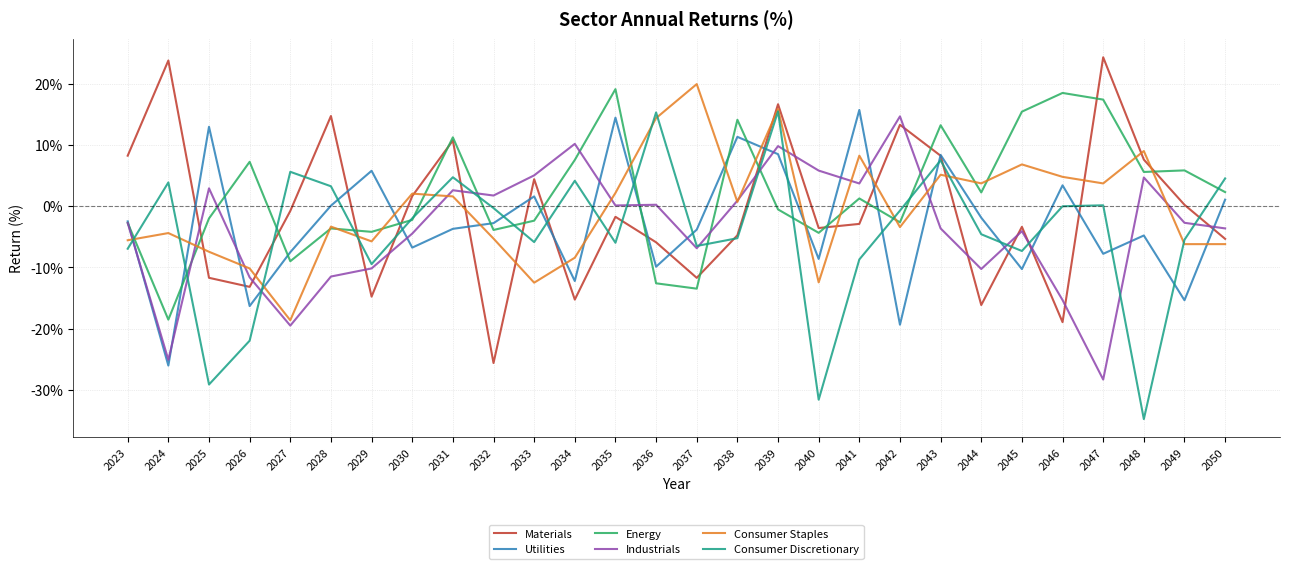

What is the difference between the Industrials values at 2025 and 2048?

1.8